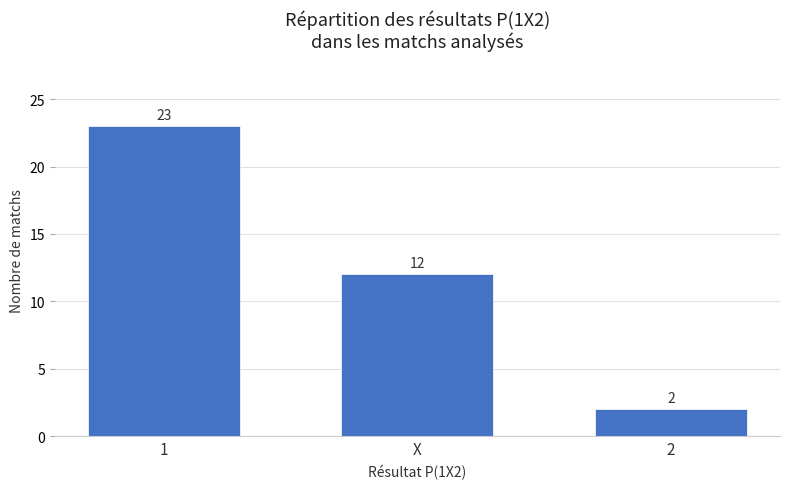

Approximately how many times larger is the value at X compared to 1?

0.5